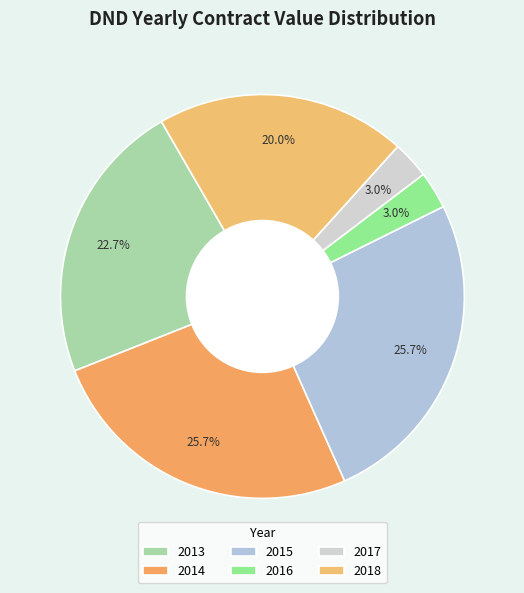

How many segments does this pie chart have?

6